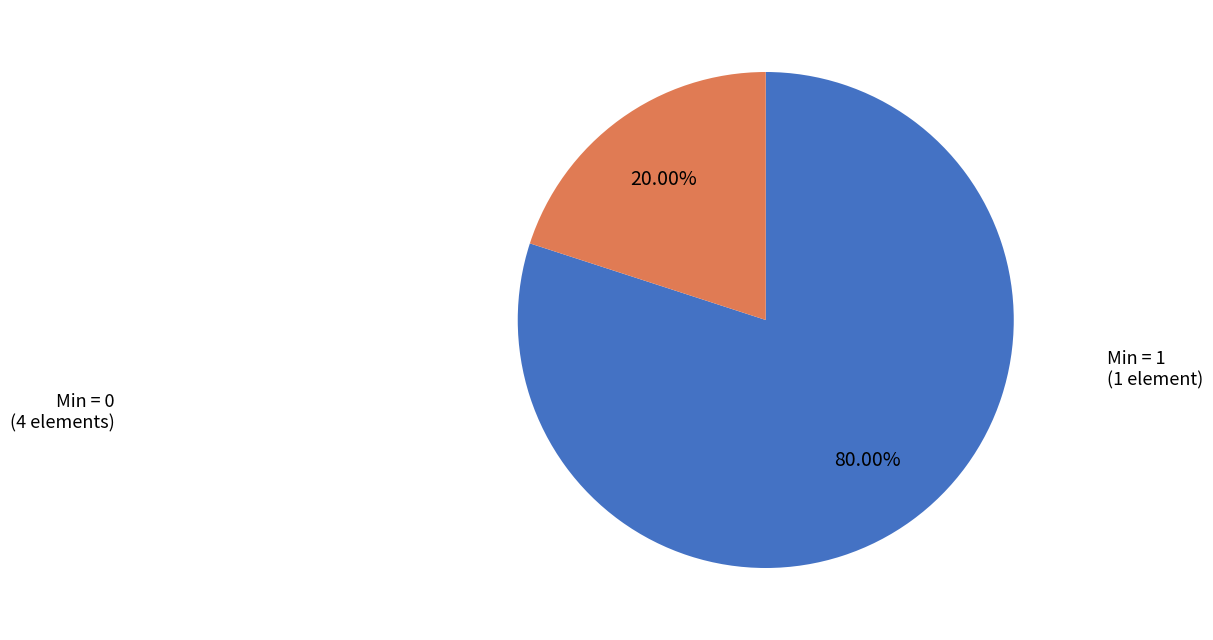

Does any single category account for the majority?

Yes